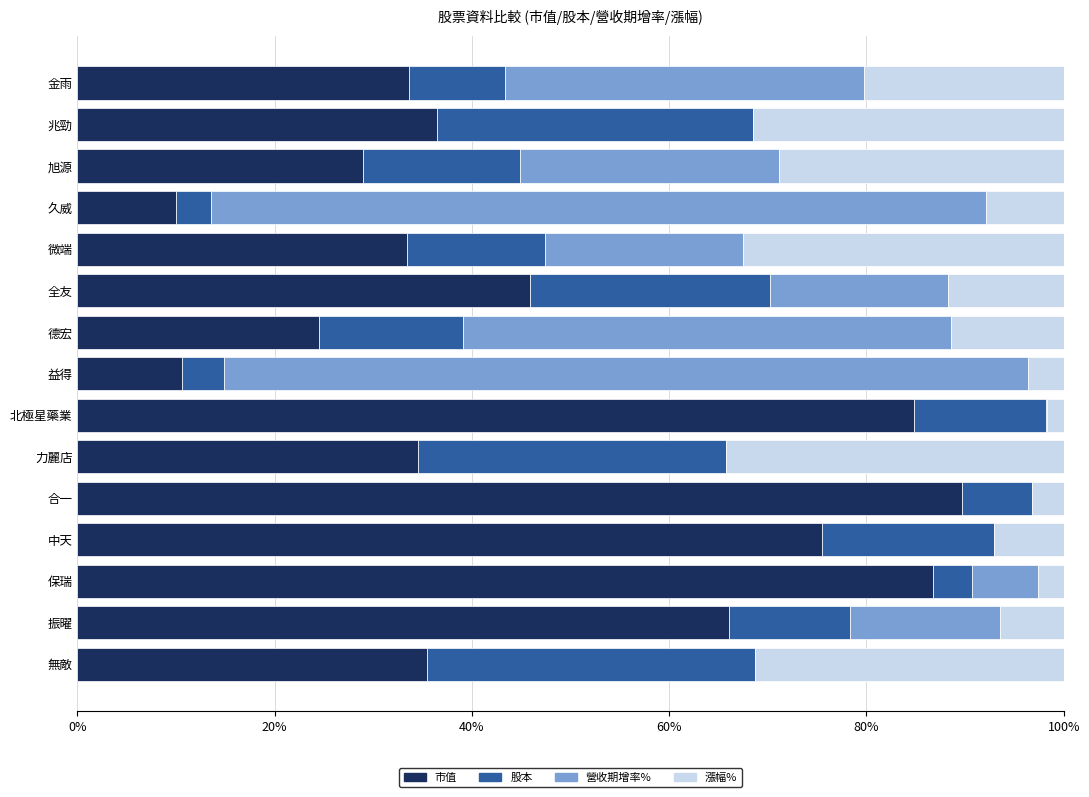

What is the approximate value of 市值 at 微端?

33.4